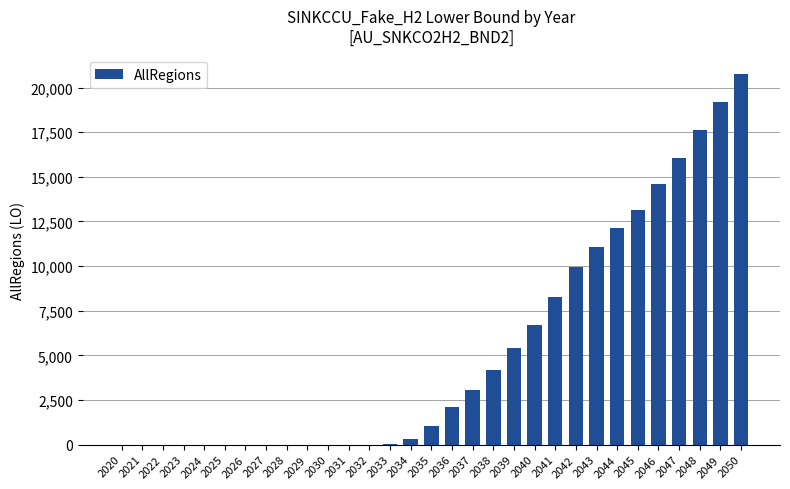

How many data points are above 1039?

16